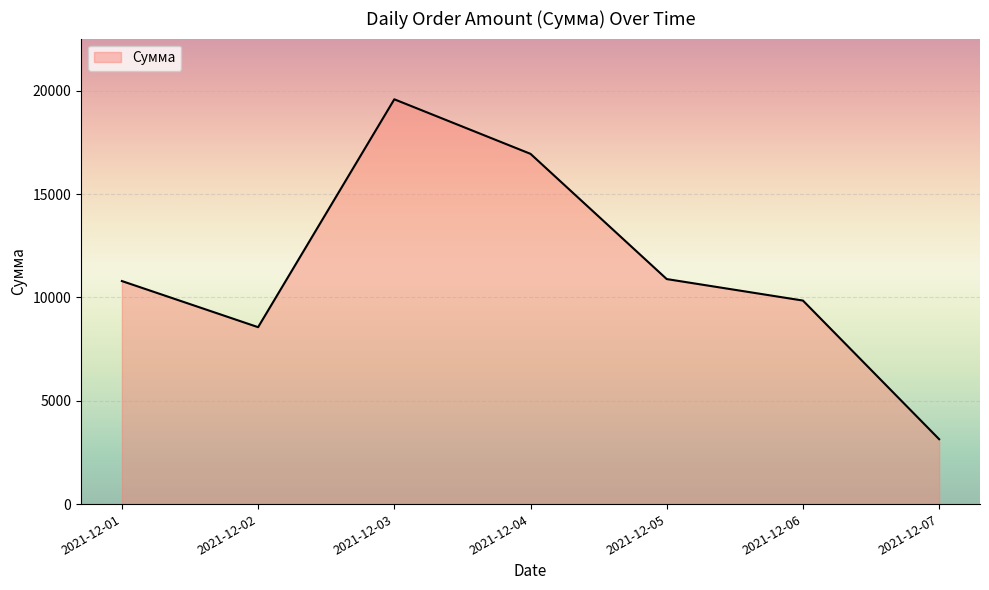

How many lines are shown in the chart?

1